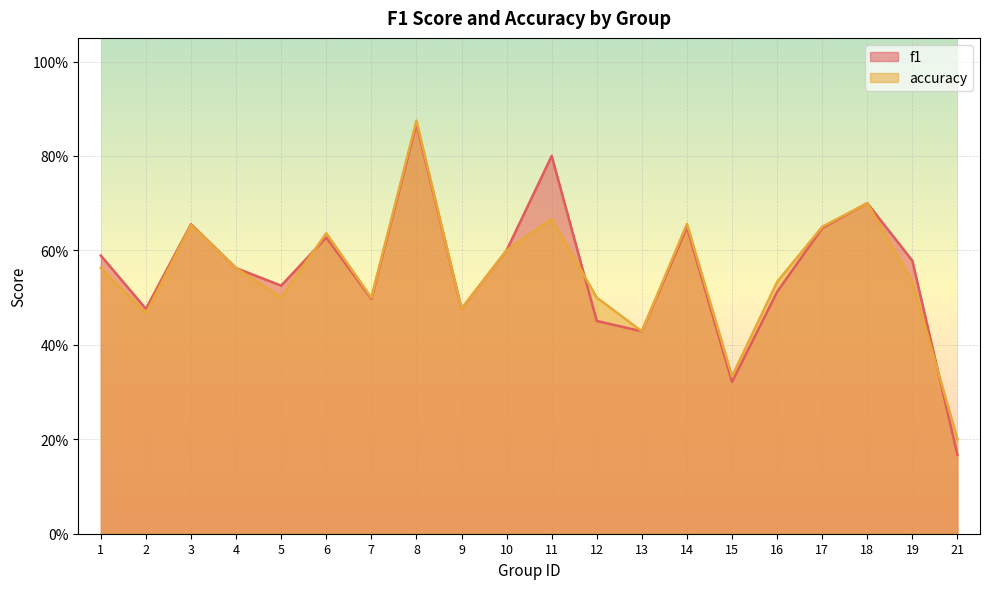

Which series has the largest range (max minus min)?

f1